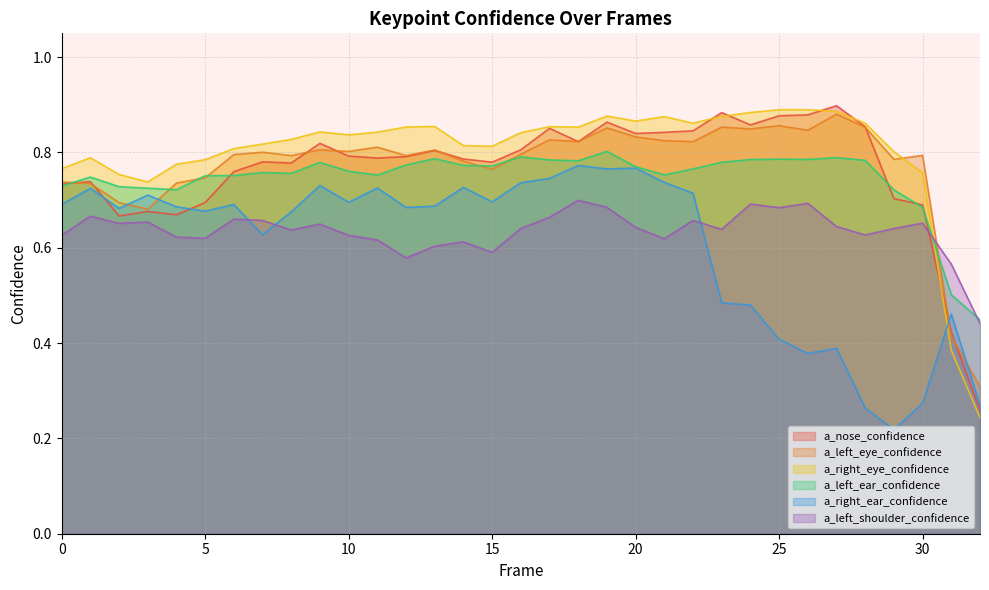

At which category does a_nose_confidence reach its first local peak?

1